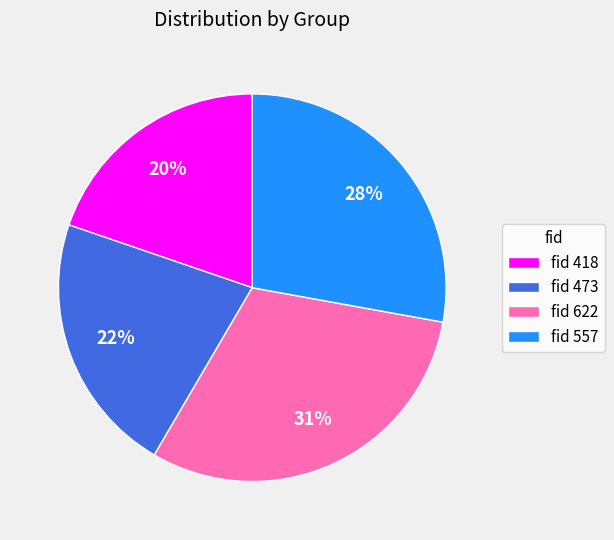

Does fid 418 account for over 50% of the chart?

No